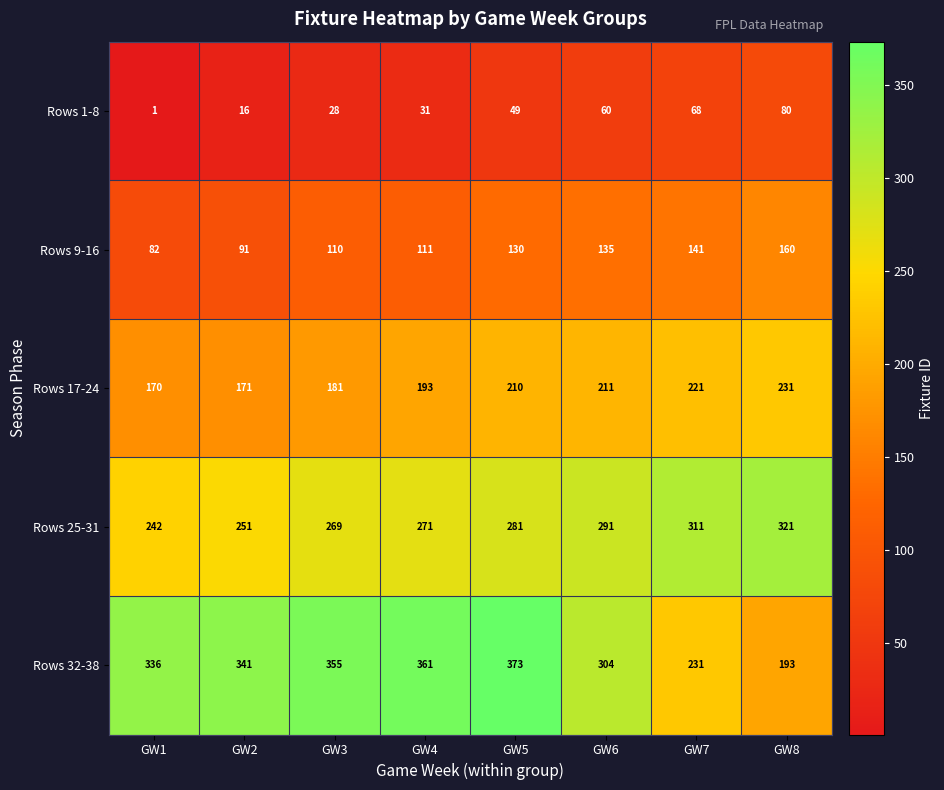

What is the maximum value for Rows 9-16?

160